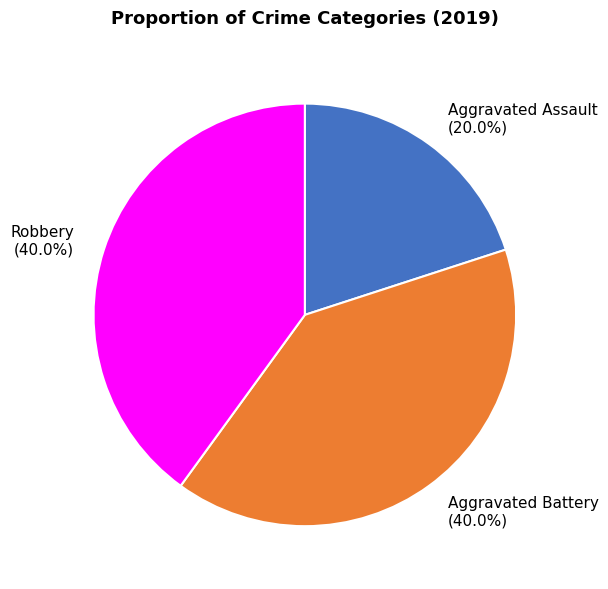

To the nearest percent, what is the difference between the largest and smallest slice percentages?

20%